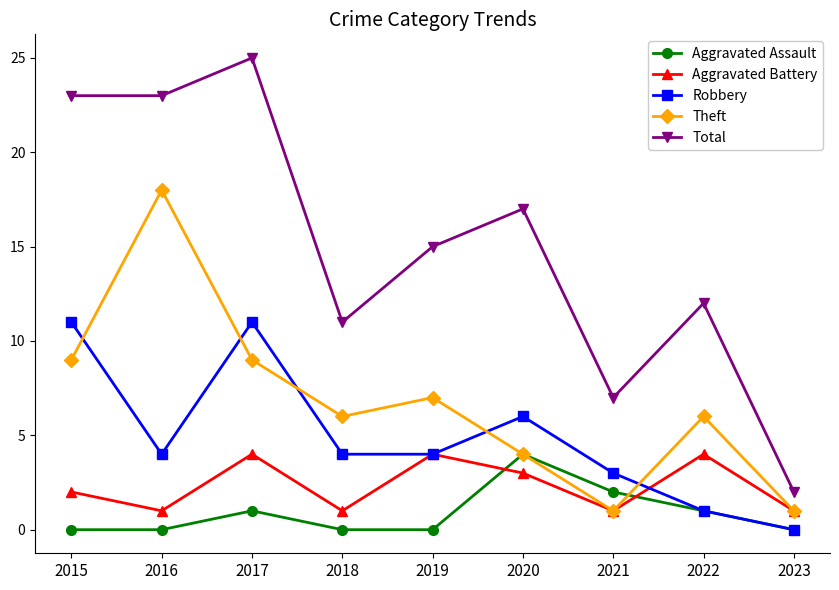

Reading right to left, what are all the values shown in this chart?

Aggravated Assault: 0	1	2	4	0	0	1	0	0
Aggravated Battery: 1	4	1	3	4	1	4	1	2
Robbery: 0	1	3	6	4	4	11	4	11
Theft: 1	6	1	4	7	6	9	18	9
Total: 2	12	7	17	15	11	25	23	23